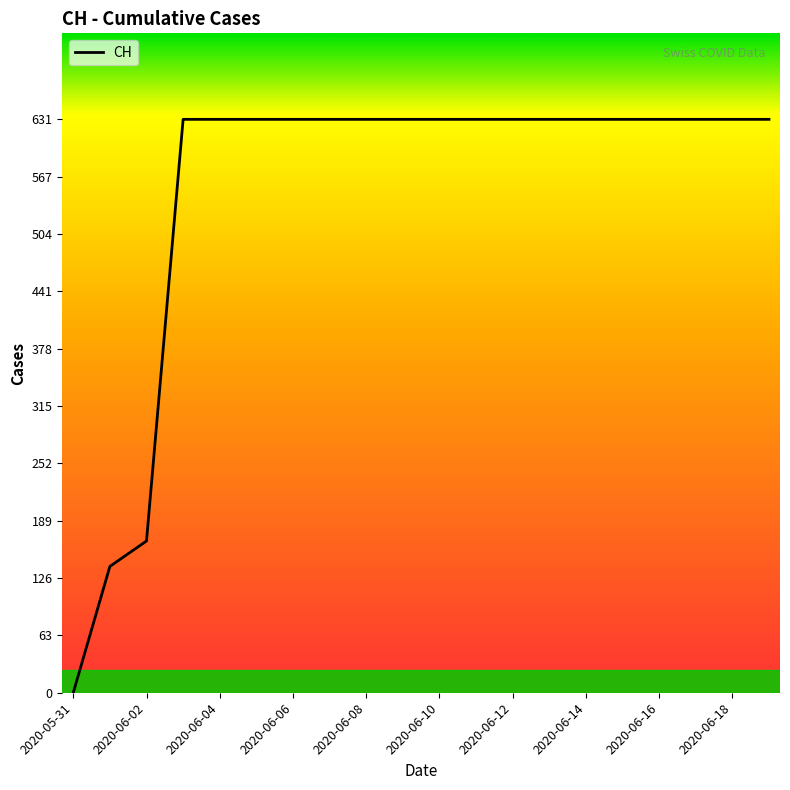

What is the difference between the maximum and minimum values?

631